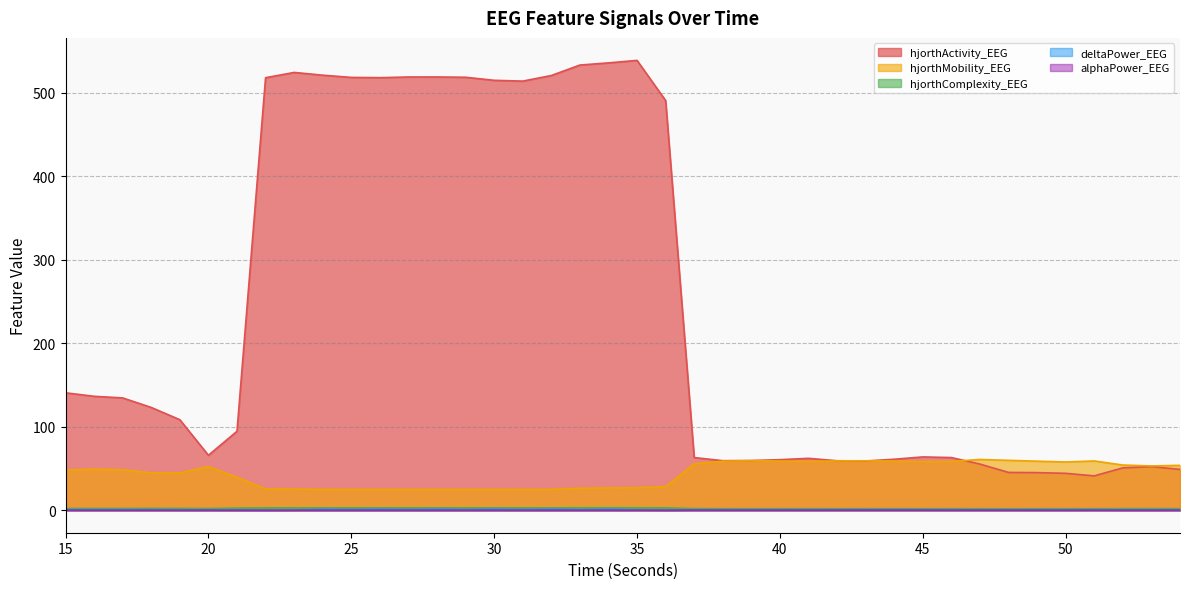

Reading left to right, transcribe all the data shown in this chart.

hjorthActivity_EEG: 15=140.7	16=136.5	17=134.5	18=123.1	19=108.4	20=65.8	21=94.6	22=518.1	23=524.4	24=521.1	25=518.5	26=518.2	27=519.0	28=519.0	29=518.7	30=515.0	31=514.0	32=520.8	33=533.3	34=535.9	35=538.9	36=490.8	37=63.1	38=59.4	39=59.5	40=60.6	41=62.2	42=59.3	43=59.0	44=61.1	45=63.9	46=63.1	47=55.3	48=45.3	49=45.1	50=44.2	51=41.2	52=50.8	53=52.3	54=48.9
hjorthMobility_EEG: 15=48.1	16=49.2	17=48.5	18=44.8	19=44.7	20=52.3	21=39.5	22=25.5	23=25.3	24=25.0	25=25.0	26=25.0	27=24.9	28=25.0	29=25.0	30=25.0	31=24.8	32=25.1	33=26.4	34=26.7	35=27.0	36=28.2	37=55.6	38=58.7	39=59.4	40=59.0	41=58.4	42=59.2	43=59.2	44=58.9	45=58.3	46=58.5	47=60.8	48=59.8	49=58.8	50=57.8	51=59.0	52=54.1	53=53.1	54=53.8
hjorthComplexity_EEG: 15=2.1	16=2.1	17=2.1	18=2.2	19=2.2	20=2.0	21=2.6	22=2.8	23=2.8	24=2.9	25=2.9	26=2.9	27=2.8	28=2.8	29=2.8	30=2.9	31=2.8	32=2.8	33=2.9	34=2.9	35=2.9	36=2.8	37=1.9	38=1.8	39=1.8	40=1.8	41=1.8	42=1.8	43=1.8	44=1.8	45=1.8	46=1.8	47=1.8	48=1.7	49=1.8	50=1.8	51=1.8	52=1.9	53=1.9	54=1.9
deltaPower_EEG: 15=0.6	16=0.7	17=0.6	18=0.6	19=0.4	20=0.4	21=0.2	22=0.0	23=0.3	24=1.2	25=0.8	26=1.2	27=0.8	28=1.2	29=0.8	30=1.2	31=0.8	32=1.2	33=0.8	34=1.2	35=0.6	36=0.1	37=0.5	38=0.5	39=0.5	40=0.5	41=0.5	42=0.5	43=0.6	44=0.6	45=0.5	46=0.5	47=0.4	48=0.5	49=0.5	50=0.4	51=0.6	52=0.4	53=0.4	54=0.5
alphaPower_EEG: 15=0.1	16=0.1	17=0.1	18=0.0	19=0.0	20=0.1	21=0.0	22=0.0	23=0.0	24=0.0	25=0.0	26=0.0	27=0.0	28=0.0	29=0.0	30=0.0	31=0.0	32=0.0	33=0.0	34=0.0	35=0.0	36=0.0	37=0.1	38=0.1	39=0.1	40=0.1	41=0.1	42=0.1	43=0.1	44=0.1	45=0.1	46=0.1	47=0.1	48=0.1	49=0.1	50=0.1	51=0.1	52=0.1	53=0.1	54=0.1